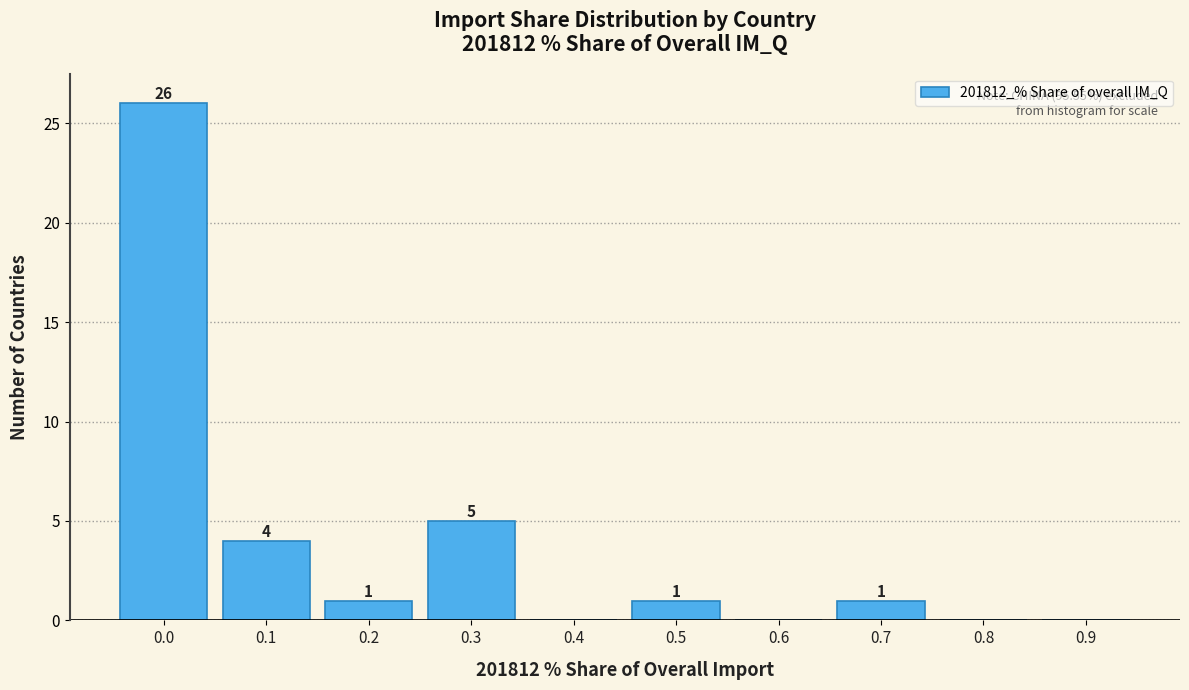

Reading right to left, transcribe all the data shown in this chart.

0.9=0	0.8=0	0.7=1	0.6=0	0.5=1	0.4=0	0.3=5	0.2=1	0.1=4	0.0=26